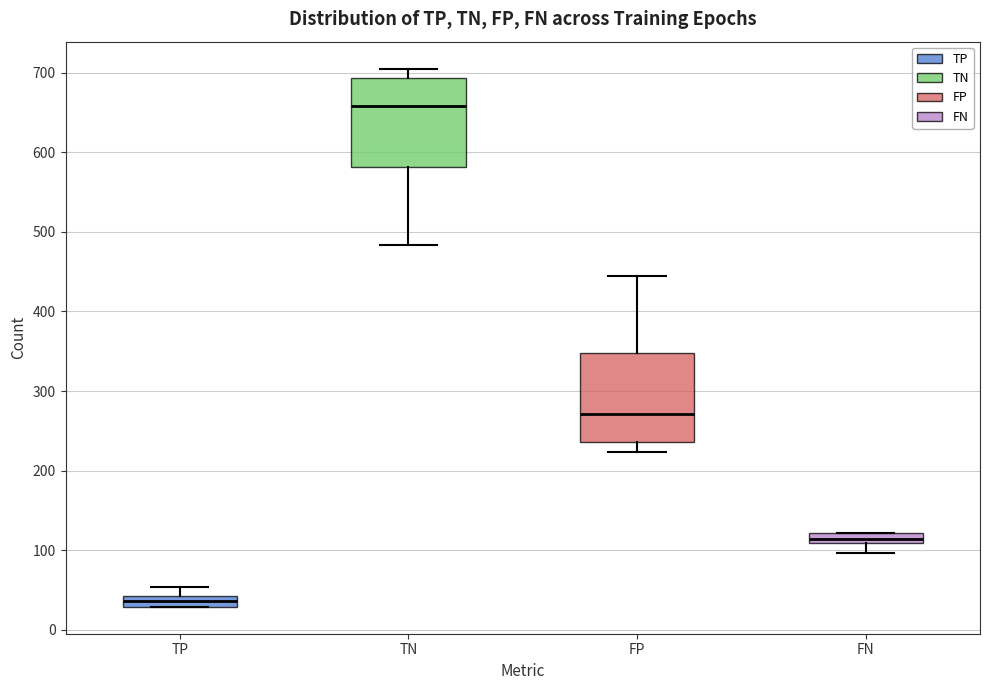

Where does the lower whisker of the box for TN end on the y-axis? The values are not printed on the chart, so give them approximately, as read against the axis.

480